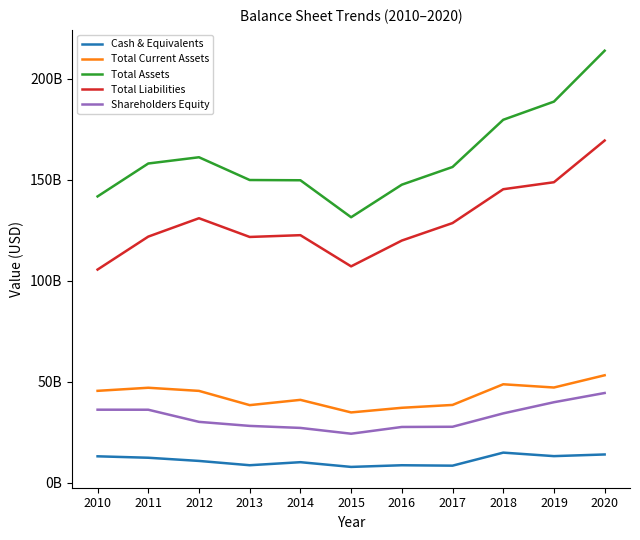

Reading right to left, extract all data points from this chart.

Cash & Equivalents: 2020=14046577000	2019=13226706000	2018=14958763000	2017=8503115000	2016=8709795000	2015=7885850000	2014=10225436000	2013=8719647000	2012=10847829000	2011=12424363000	2010=13135574000
Total Current Assets: 2020=53267287000	2019=47205408000	2018=48809544000	2017=38574717000	2016=37161638000	2015=34867880000	2014=41087615000	2013=38477714000	2012=45533511000	2011=47081289000	2010=45558308000
Total Assets: 2020=213986447000	2019=188777886000	2018=179784190000	2017=156403679000	2016=147641362000	2015=131520385000	2014=149831883000	2013=149952865000	2012=161226240000	2011=158133453000	2010=141828341000
Total Liabilities: 2020=169501864000	2019=148859600000	2018=145392232000	2017=128636063000	2016=119974994000	2015=107196442000	2014=122636704000	2013=121758246000	2012=131030644000	2011=121930016000	2010=105610349000
Shareholders Equity: 2020=44484584000	2019=39918286000	2018=34391957000	2017=27767616000	2016=27666368000	2015=24323943000	2014=27195179000	2013=28194619000	2012=30195596000	2011=36203437000	2010=36217992000